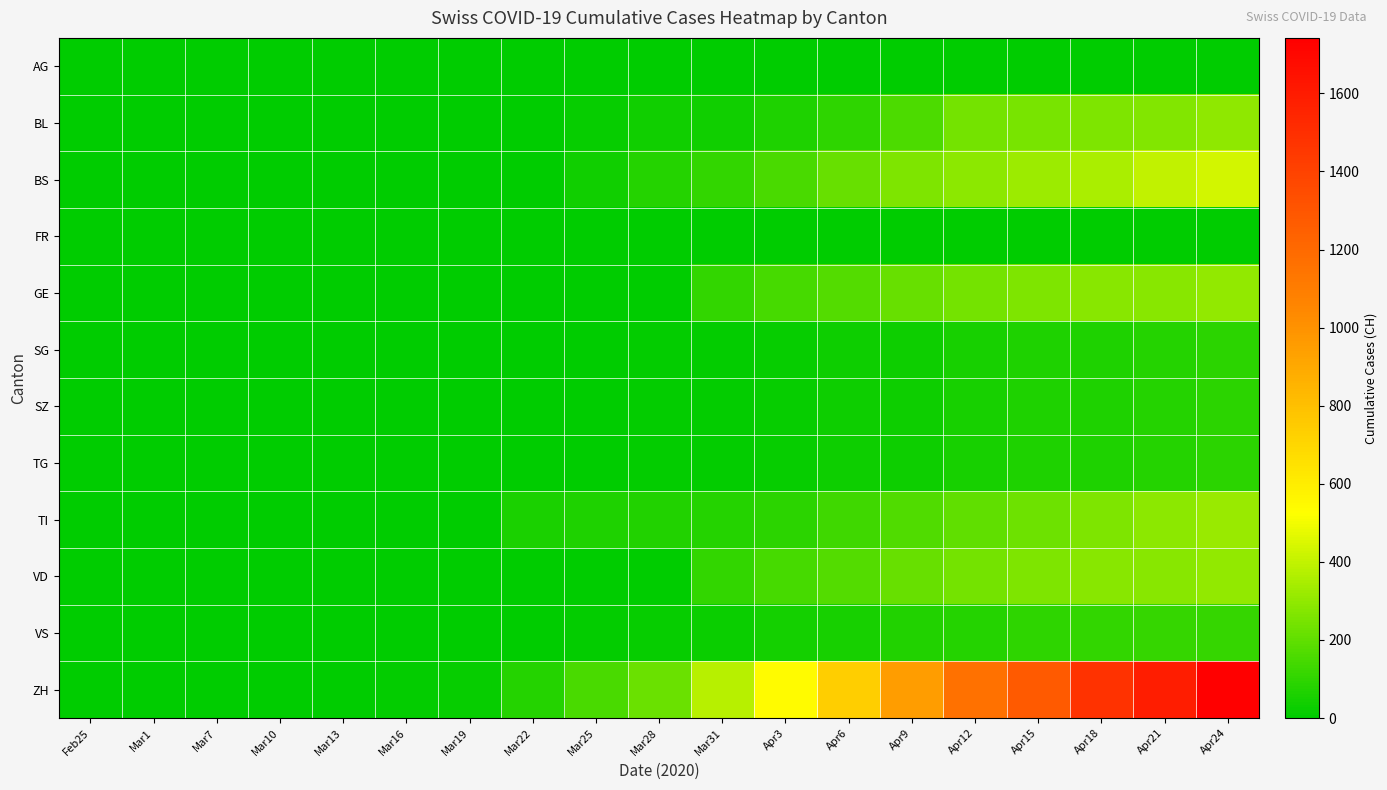

At how many categories does at least one series exceed 411?

8